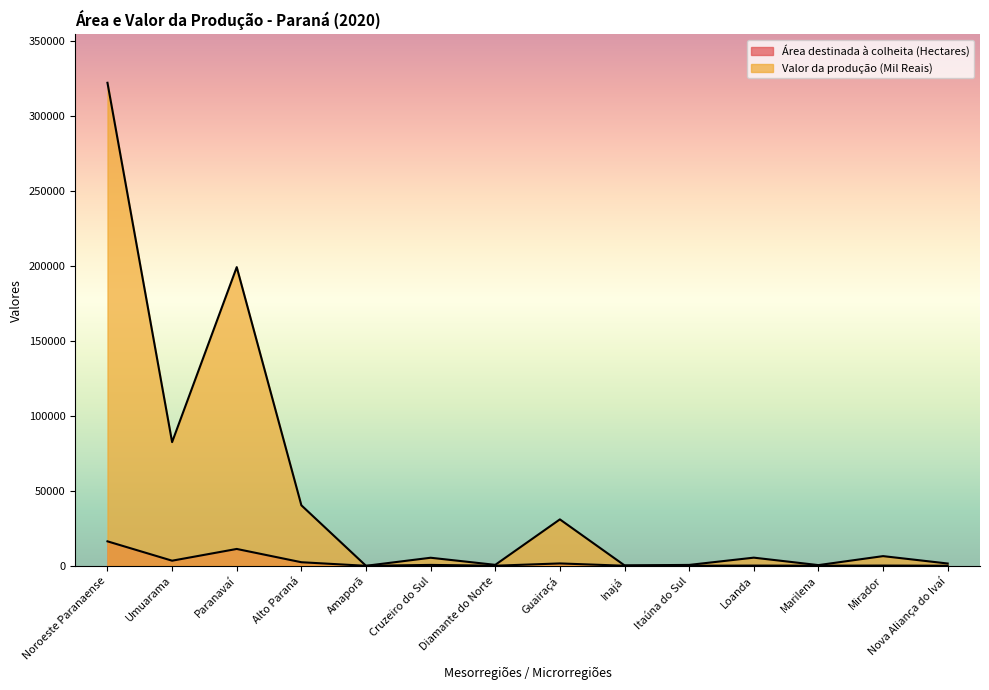

Reading left to right, list all the values displayed in this chart.

Área destinada à colheita (Hectares): Noroeste Paranaense=16326	Umuarama=3412	Paranavaí=11248	Alto Paraná=2388	Amaporã=1	Cruzeiro do Sul=599	Diamante do Norte=63	Guairaçá=1585	Inajá=45	Itaúna do Sul=42	Loanda=153	Marilena=78	Mirador=165	Nova Aliança do Ivaí=50
Valor da produção (Mil Reais): Noroeste Paranaense=322275	Umuarama=82527	Paranavaí=199285	Alto Paraná=40375	Amaporã=7	Cruzeiro do Sul=5379	Diamante do Norte=641	Guairaçá=30977	Inajá=282	Itaúna do Sul=595	Loanda=5441	Marilena=467	Mirador=6462	Nova Aliança do Ivaí=1534